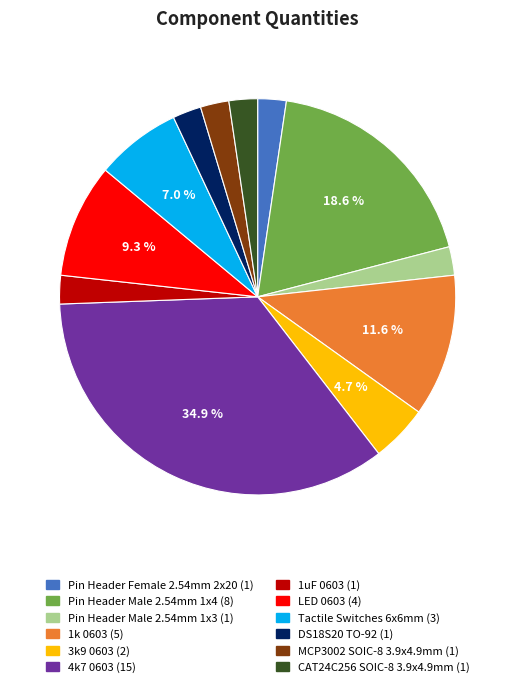

Is Pin Header Female 2.54mm 2x20 the majority of the pie?

No